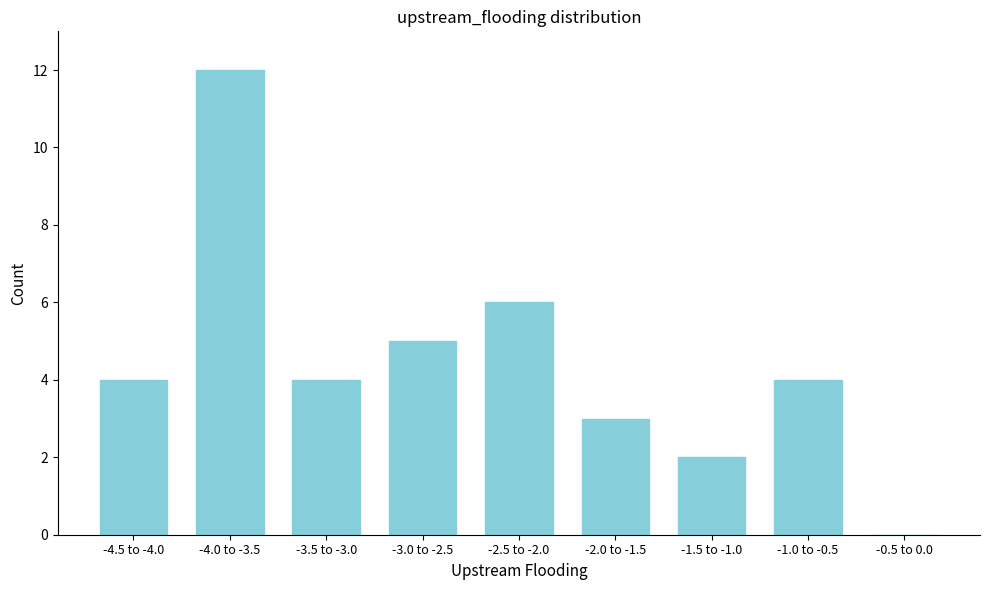

Reading right to left, what are all the values shown in this chart?

-0.5 to 0.0=0	-1.0 to -0.5=4	-1.5 to -1.0=2	-2.0 to -1.5=3	-2.5 to -2.0=6	-3.0 to -2.5=5	-3.5 to -3.0=4	-4.0 to -3.5=12	-4.5 to -4.0=4